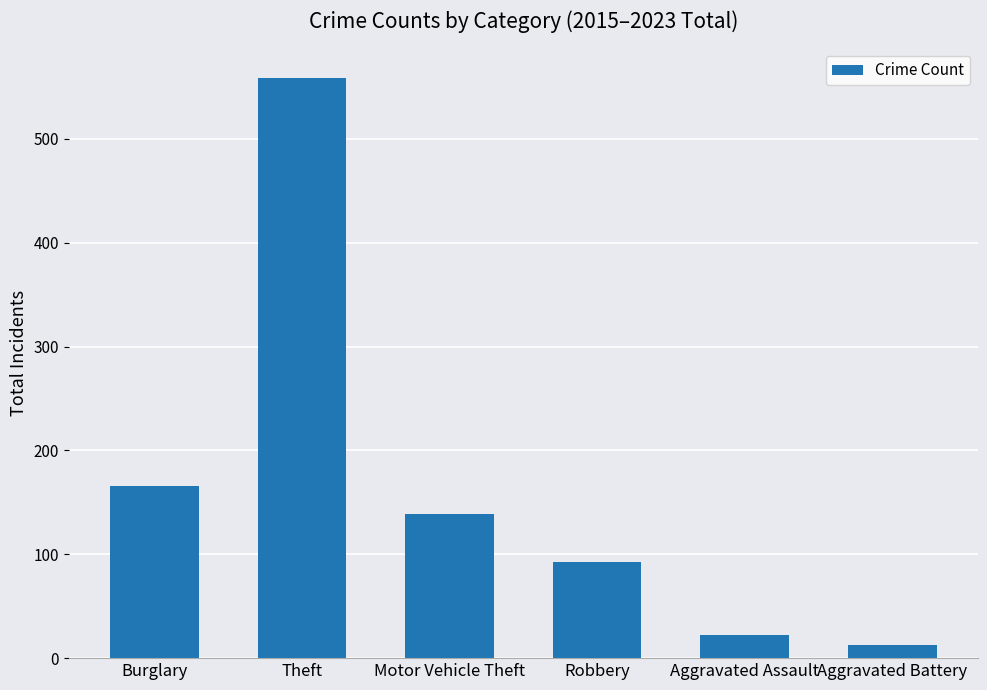

Count the number of categories in the chart.

6